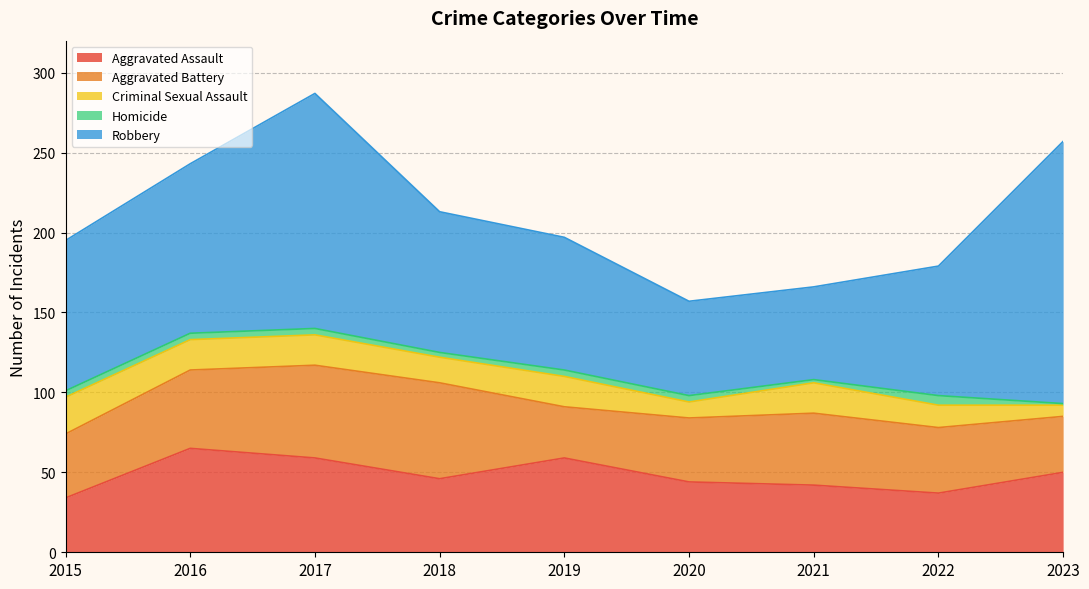

Which has a higher value, 2017 or 2019?

2017